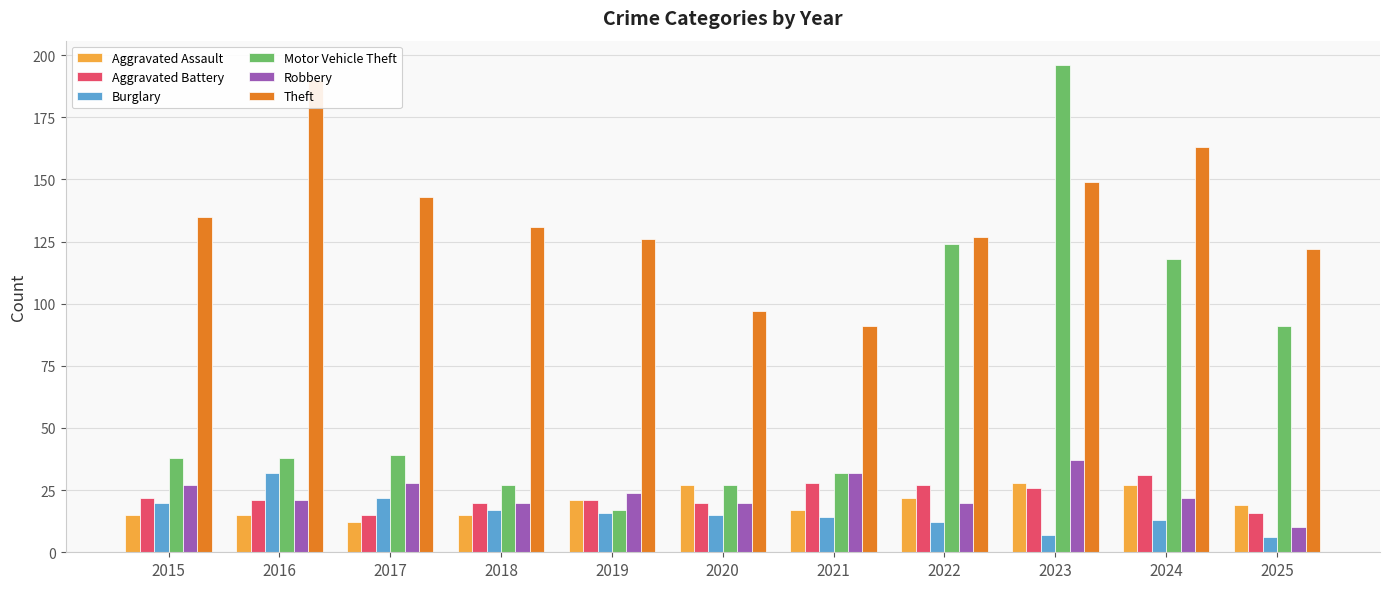

What is the value of the Aggravated Assault bar at the 1st from the left?

15